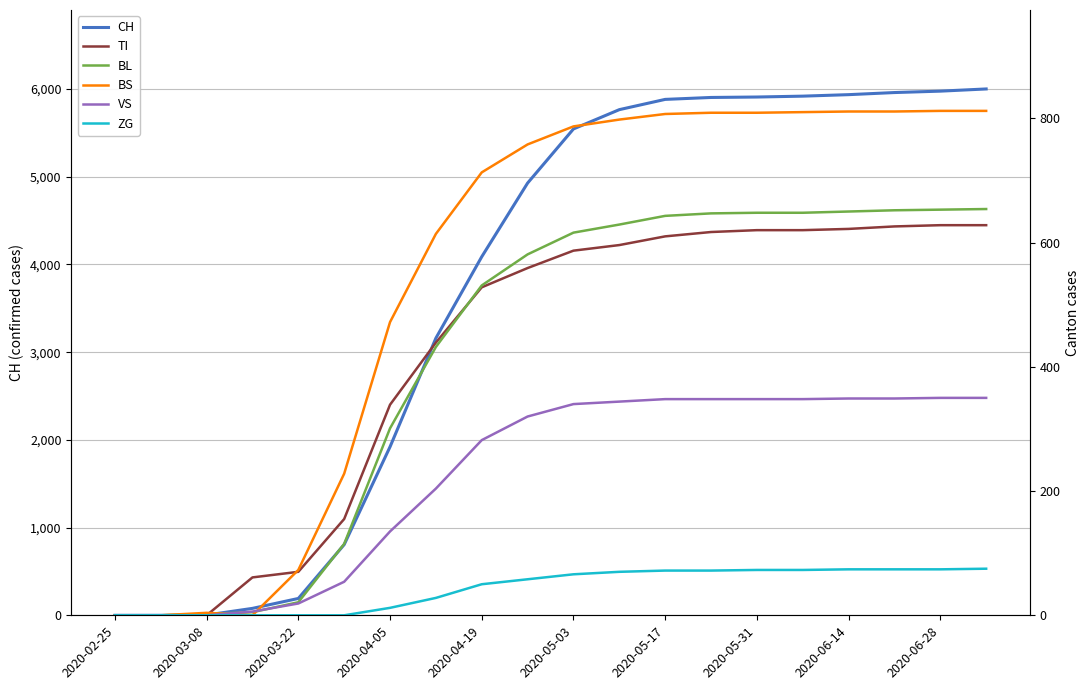

True or false: BL has more than 0 interior local peaks.

False